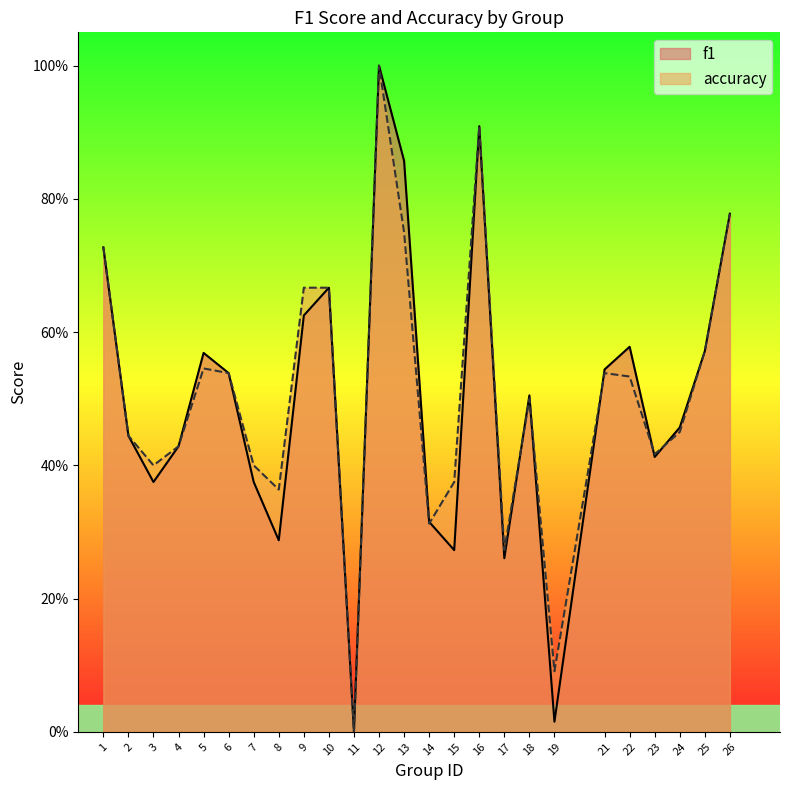

What is the sum of the accuracy values at 24 and 21?

1.0